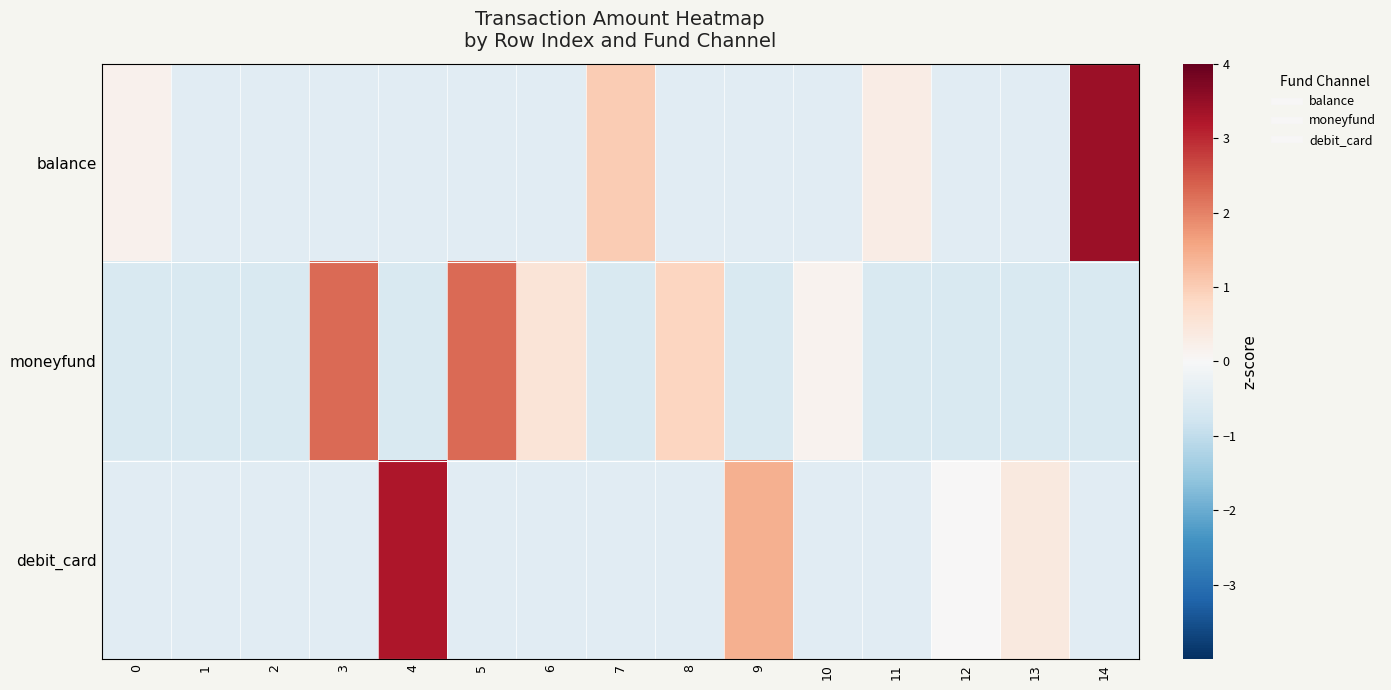

Between 5 and 6, which is larger?

5